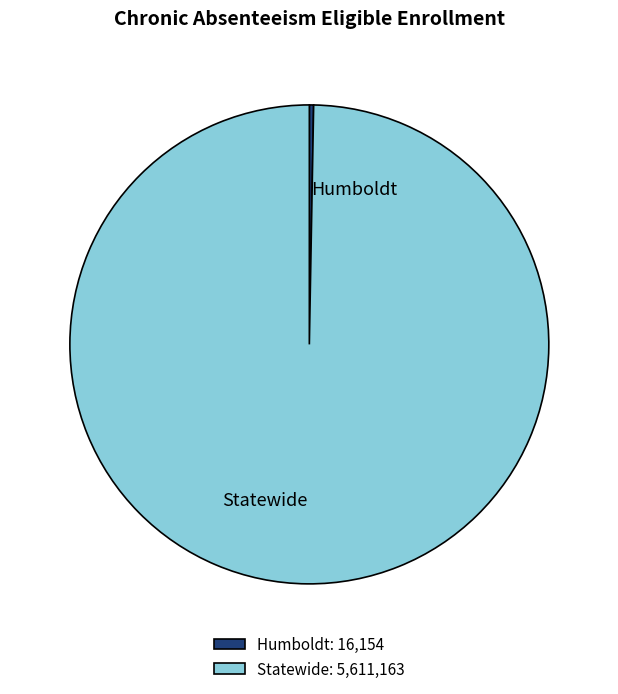

The Statewide slice represents 100% of the pie. True or false?

True